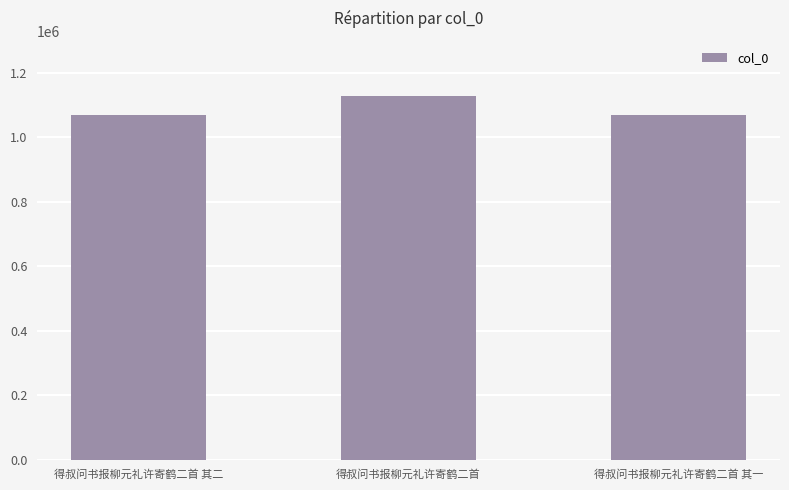

What is the approximate value at 得叔问书报柳元礼许寄鹤二首 其二?

1070618